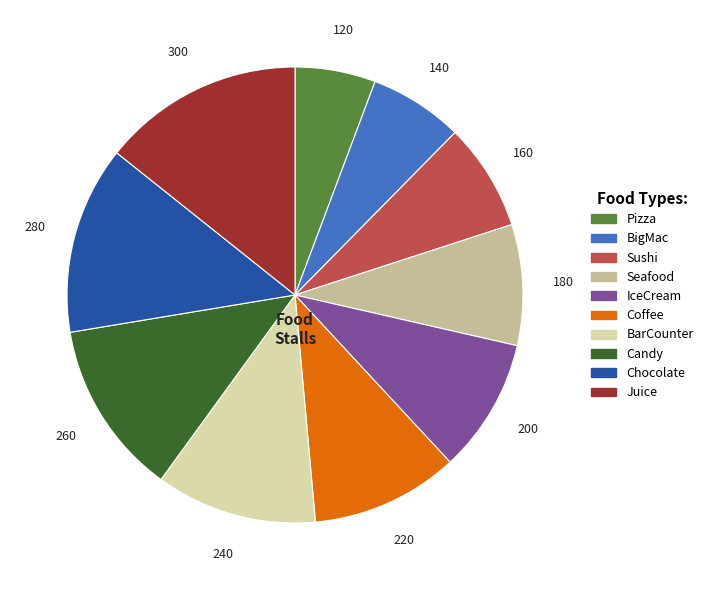

Which category has the smallest portion of the pie?

Pizza